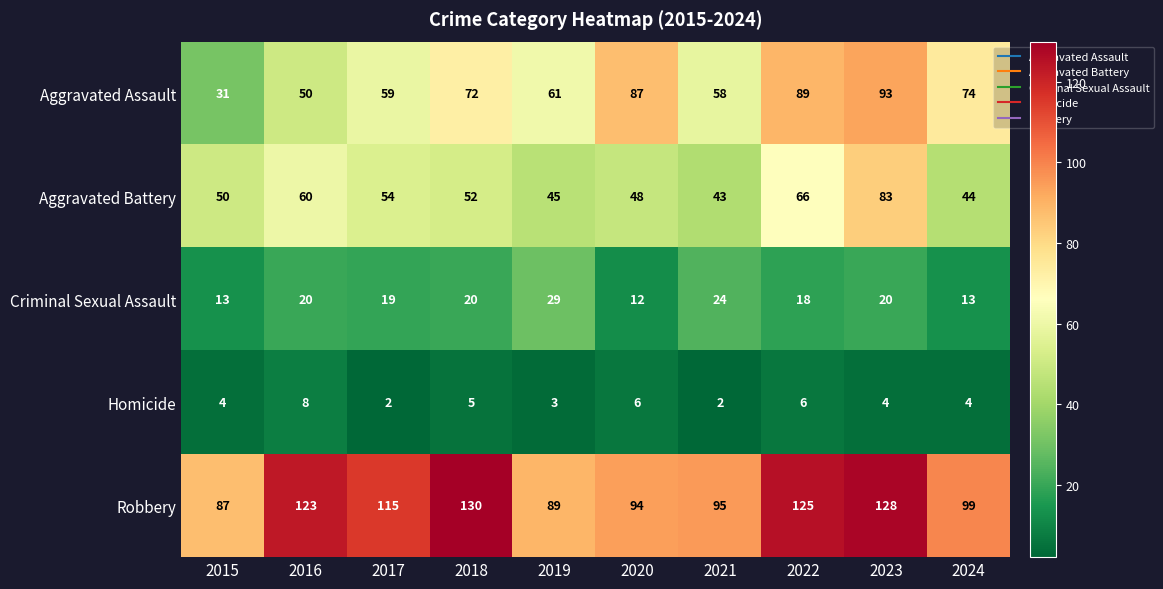

The value of Homicide at 2024 is 4. True or false?

True